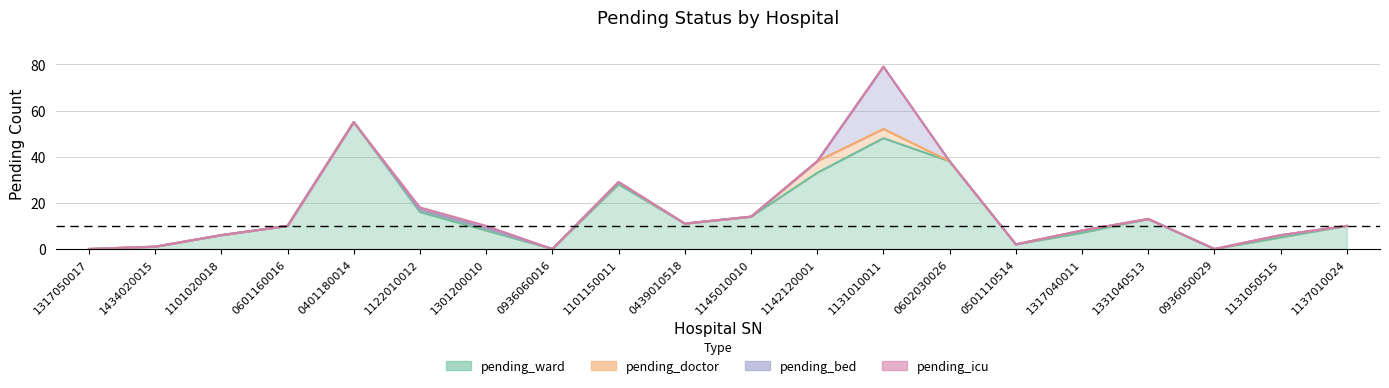

What is the difference between the maximum and minimum values in the pending_doctor series?

5